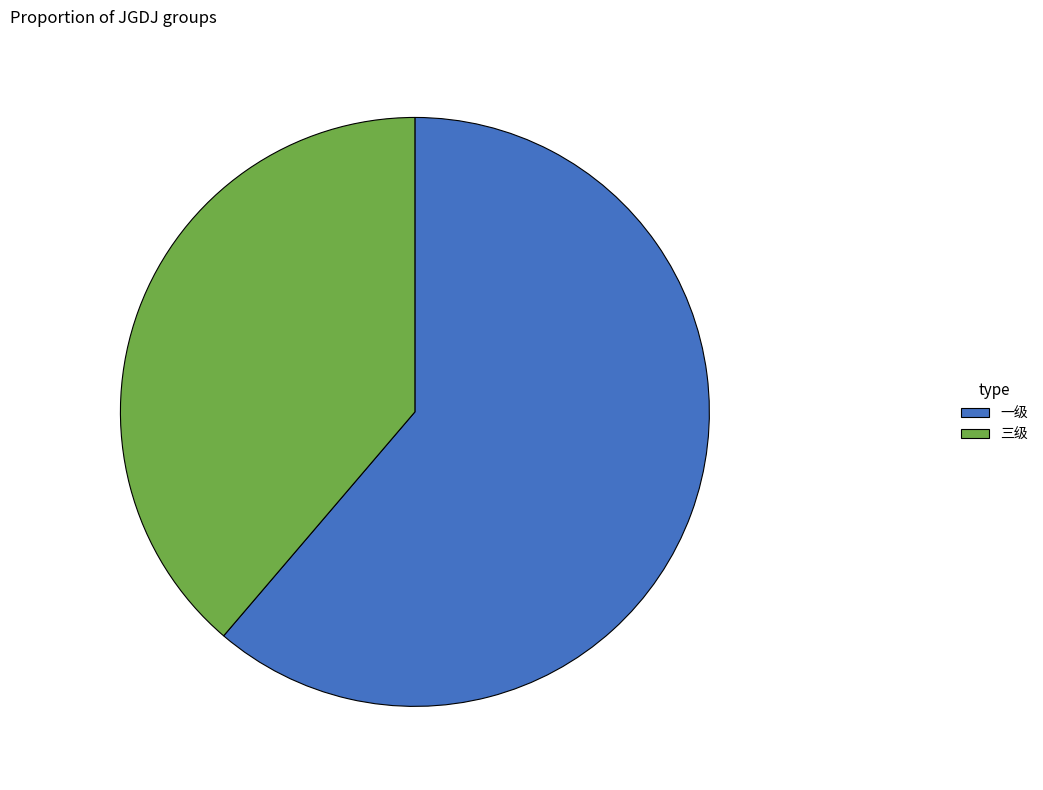

Is 三级 the majority of the pie?

No